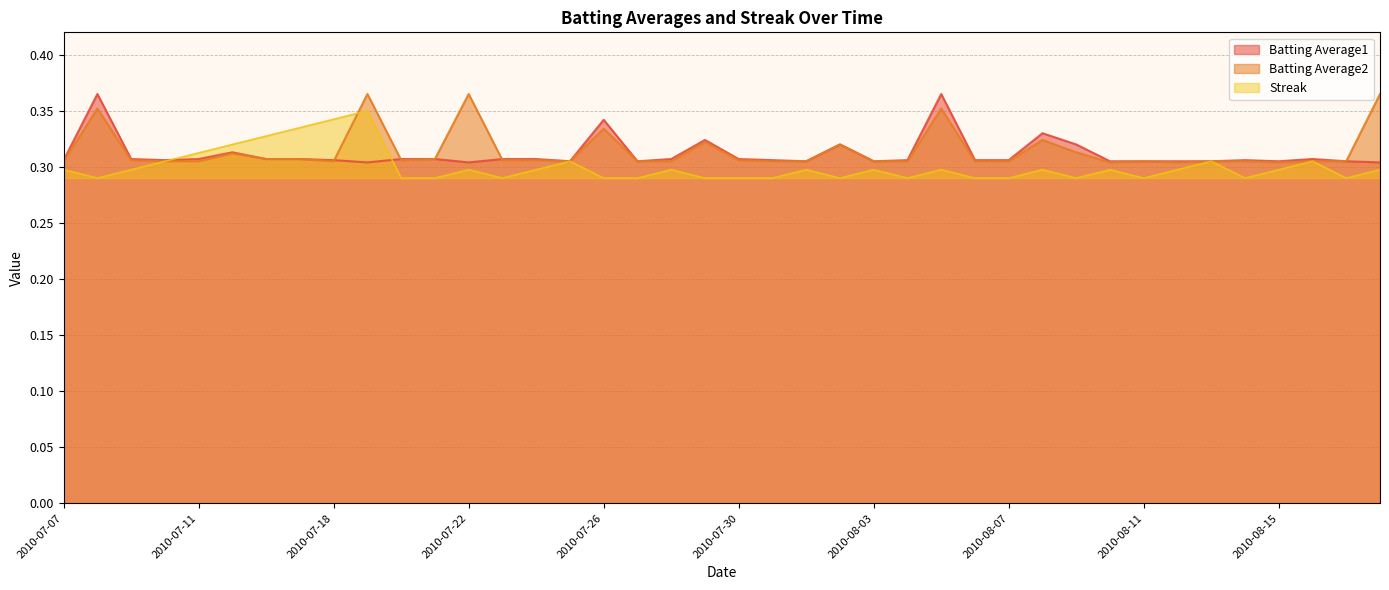

What is the sum of all Batting Average1 values?

12.5